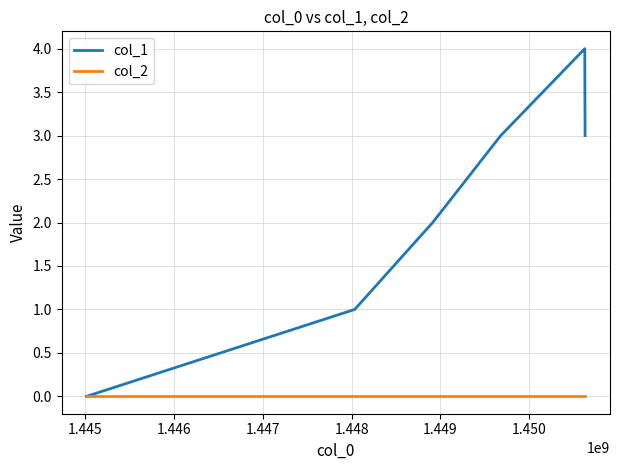

How many col_1 values are between 1 and 3?

4